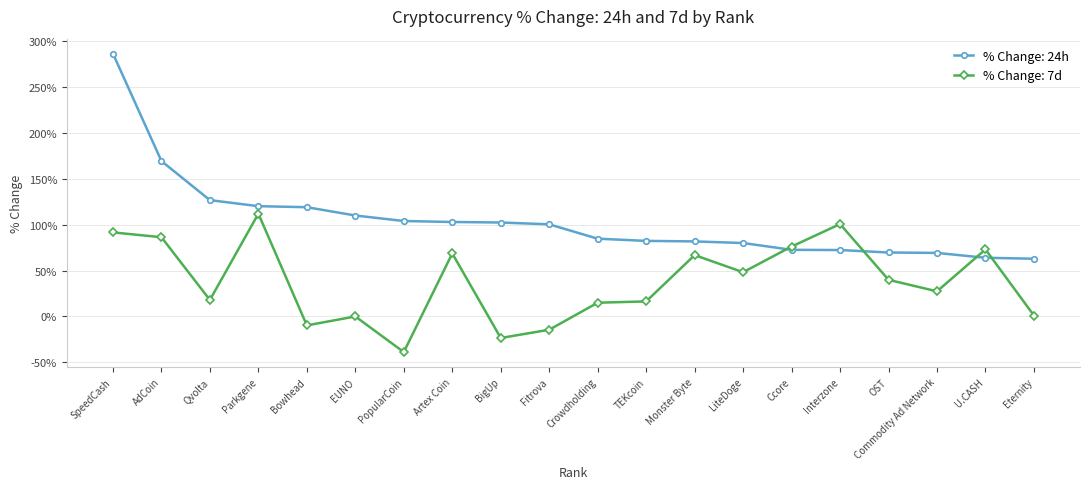

What is the difference between the highest and lowest values at Parkgene?

8.2